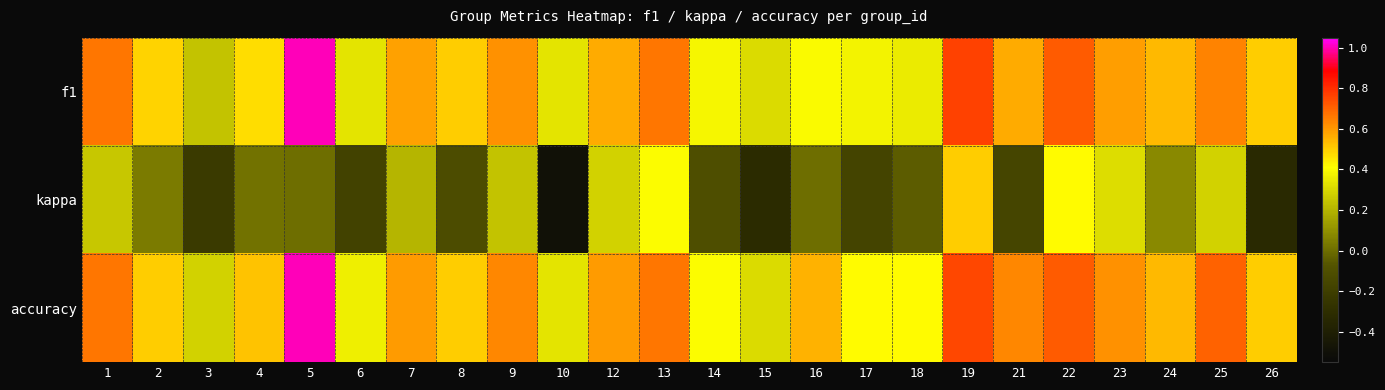

Reading left to right, extract all data points from this chart.

f1: 1=0.7	2=0.5	3=0.2	4=0.5	5=1.0	6=0.3	7=0.6	8=0.5	9=0.6	10=0.3	12=0.6	13=0.7	14=0.4	15=0.3	16=0.4	17=0.4	18=0.4	19=0.8	21=0.6	22=0.7	23=0.6	24=0.5	25=0.6	26=0.5
kappa: 1=0.2	2=0.0	3=-0.2	4=0.0	5=0.0	6=-0.2	7=0.2	8=-0.1	9=0.2	10=-0.5	12=0.3	13=0.4	14=-0.1	15=-0.3	16=0.0	17=-0.2	18=-0.1	19=0.5	21=-0.2	22=0.4	23=0.3	24=0.1	25=0.3	26=-0.3
accuracy: 1=0.7	2=0.5	3=0.3	4=0.5	5=1.0	6=0.4	7=0.6	8=0.5	9=0.6	10=0.3	12=0.6	13=0.7	14=0.4	15=0.3	16=0.6	17=0.4	18=0.4	19=0.8	21=0.6	22=0.7	23=0.6	24=0.5	25=0.7	26=0.5